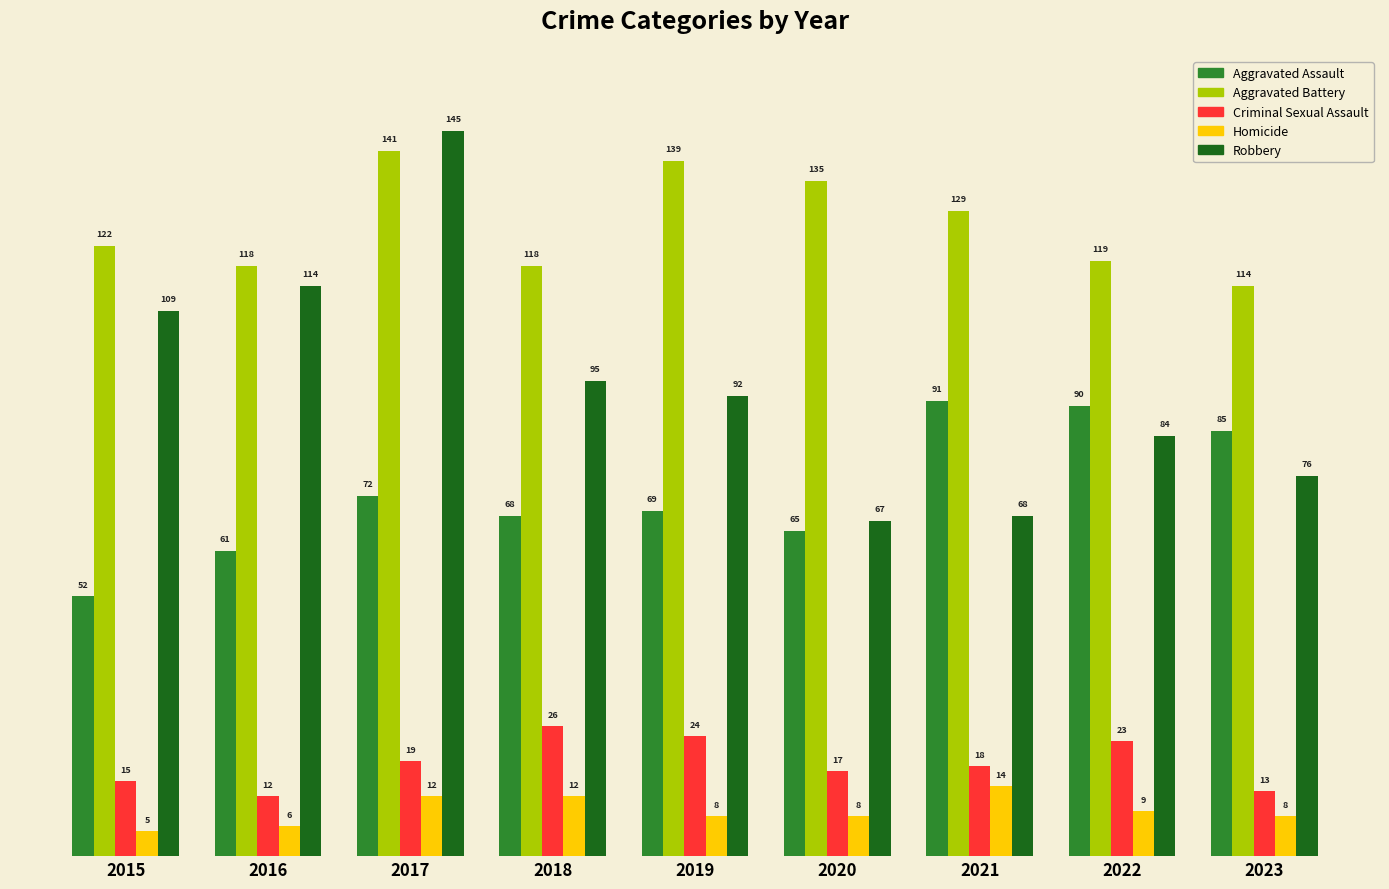

Reading left to right, extract all data points from this chart.

Aggravated Assault: 52	61	72	68	69	65	91	90	85
Aggravated Battery: 122	118	141	118	139	135	129	119	114
Criminal Sexual Assault: 15	12	19	26	24	17	18	23	13
Homicide: 5	6	12	12	8	8	14	9	8
Robbery: 109	114	145	95	92	67	68	84	76